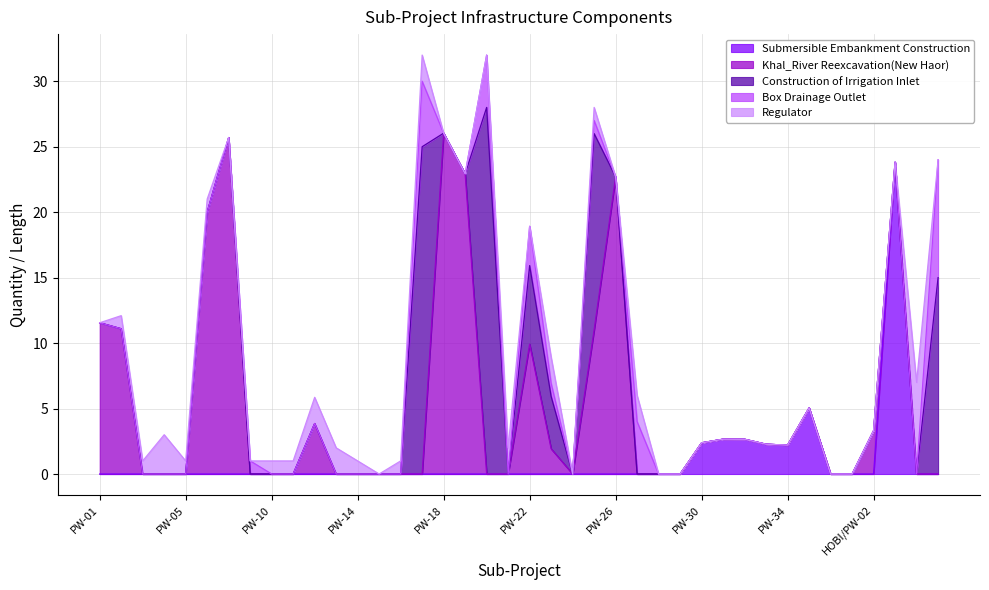

Reading left to right, extract all data points from this chart.

Submersible Embankment Construction: 0.0	0.0	0.0	0.0	0.0	0.0	0.0	0.0	0.0	0.0	0.0	0.0	0.0	0.0	0.0	0.0	0.0	0.0	0.0	0.0	0.0	0.0	0.0	0.0	0.0	0.0	0.0	0.0	2.4	2.7	2.7	2.3	2.2	5.0	0.0	0.0	0.0	23.8	0.0	0.0
Khal_River Reexcavation(New Haor): 11.6	11.1	0.0	0.0	0.0	20.0	25.7	0.0	0.0	0.0	3.9	0.0	0.0	0.0	0.0	0.0	26.0	22.9	0.0	0.0	9.9	1.9	0.0	11.0	22.7	0.0	0.0	0.0	0.0	0.0	0.0	0.0	0.0	0.0	0.0	0.0	3.3	0.0	0.0	0.0
Construction of Irrigation Inlet: 0.0	0.0	0.0	0.0	0.0	0.0	0.0	0.0	0.0	0.0	0.0	0.0	0.0	0.0	0.0	25.0	0.0	0.0	28.0	0.0	6.0	4.0	0.0	15.0	0.0	0.0	0.0	0.0	0.0	0.0	0.0	0.0	0.0	0.0	0.0	0.0	0.0	0.0	0.0	15.0
Box Drainage Outlet: 0.0	0.0	0.0	0.0	0.0	0.0	0.0	1.0	0.0	0.0	0.0	0.0	0.0	0.0	0.0	5.0	0.0	0.0	4.0	0.0	3.0	1.0	0.0	1.0	0.0	4.0	0.0	0.0	0.0	0.0	0.0	0.0	0.0	0.0	0.0	0.0	0.0	0.0	0.0	9.0
Regulator: 0.0	1.0	1.0	3.0	1.0	1.0	0.0	0.0	1.0	1.0	2.0	2.0	1.0	0.0	1.0	2.0	0.0	0.0	0.0	2.0	0.0	2.0	0.0	1.0	0.0	2.0	0.0	0.0	0.0	0.0	0.0	0.0	0.0	0.0	0.0	0.0	0.0	0.0	7.0	0.0